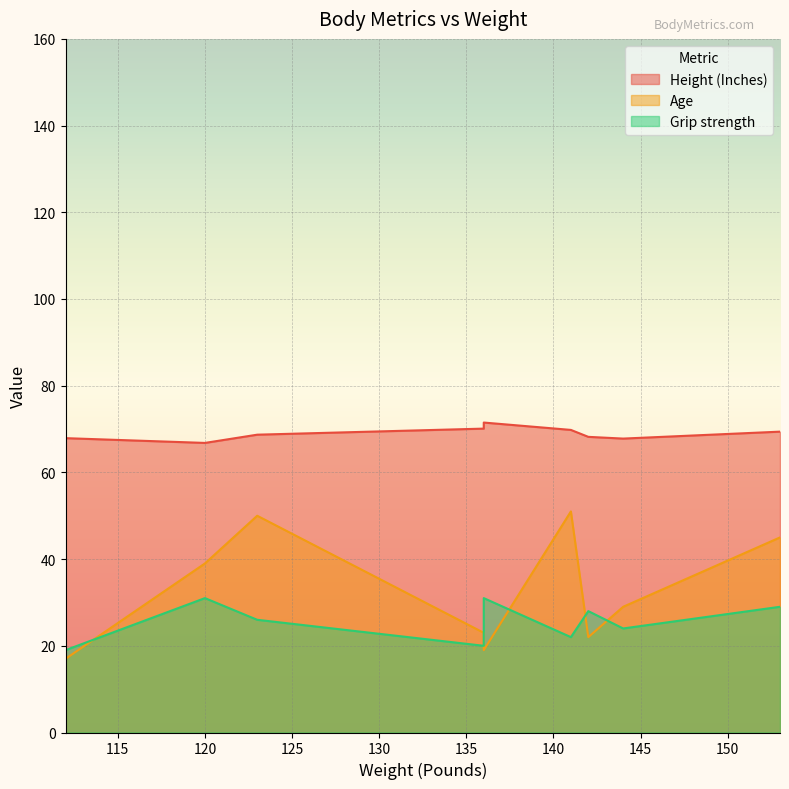

What is the spread (max minus min) of values at 141?

47.8